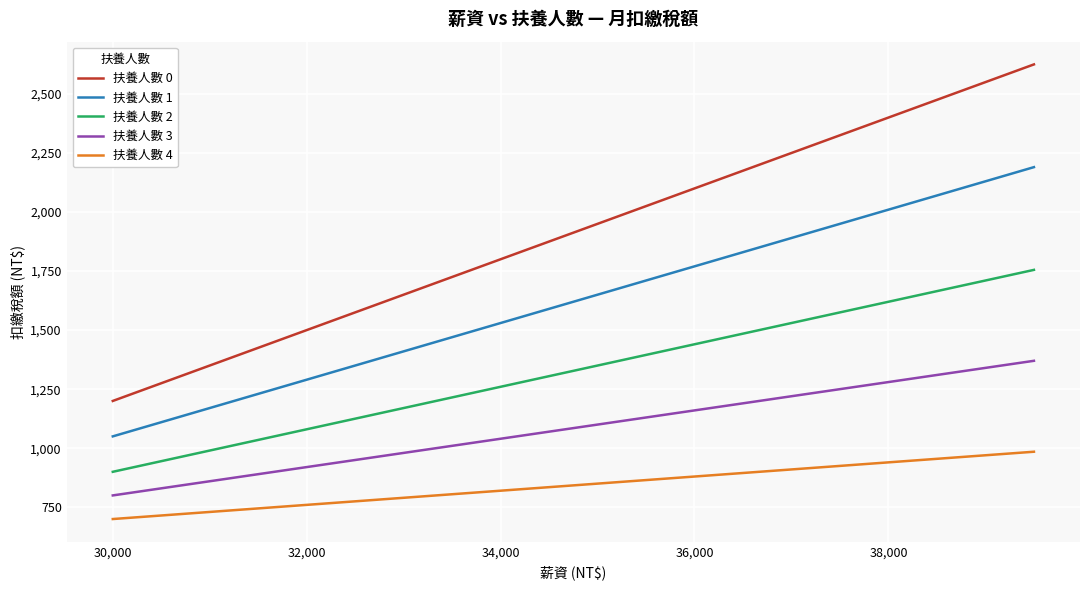

True or false: 扶養人數 2 and 扶養人數 3 cross at least once.

False